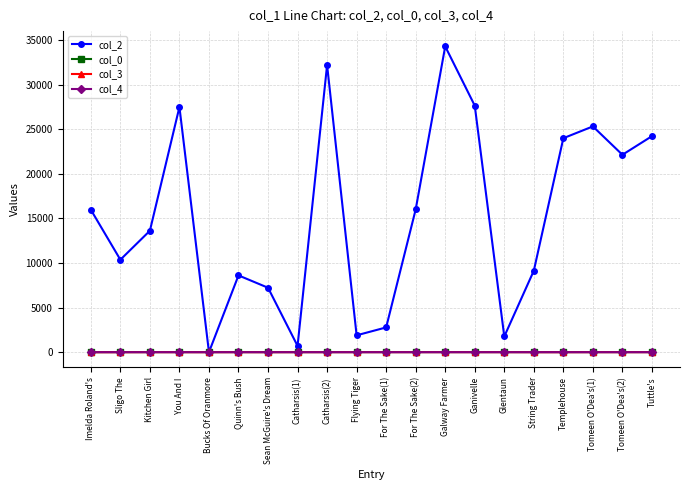

Which label corresponds to the largest value in the chart?

Galway Farmer